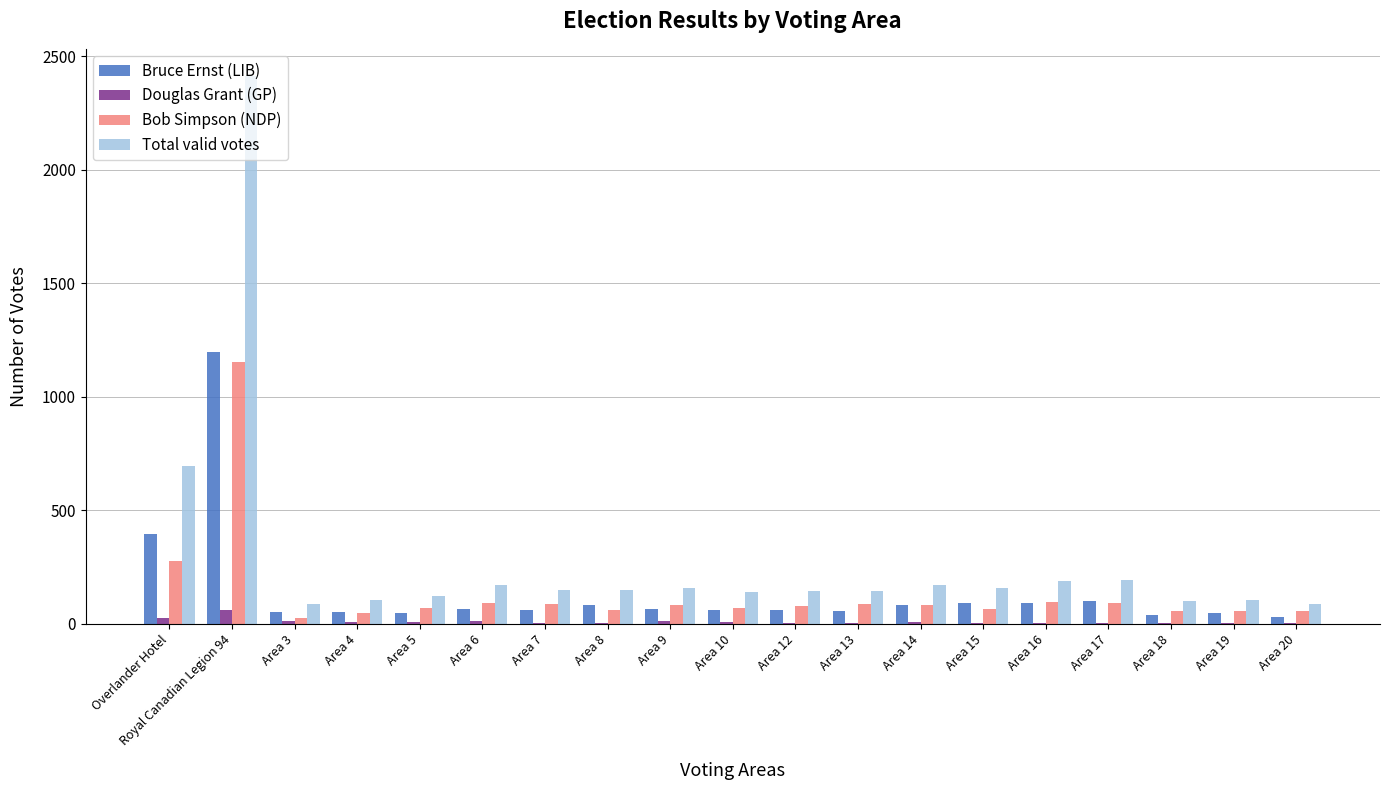

How many data points does each series have?

19